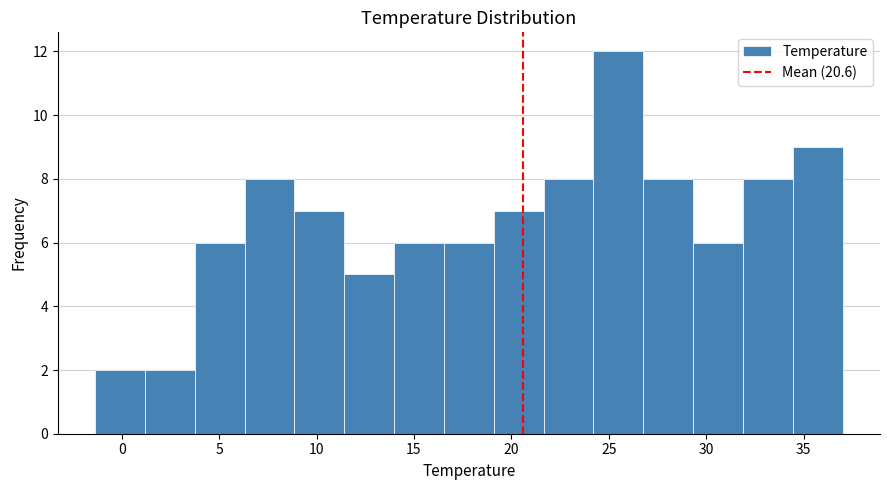

What is the height of the bar covering 14.0 to 16.5 on the x-axis? Neither the bar edges nor the heights are printed on the chart, so give them approximately, as read against the axes.

6